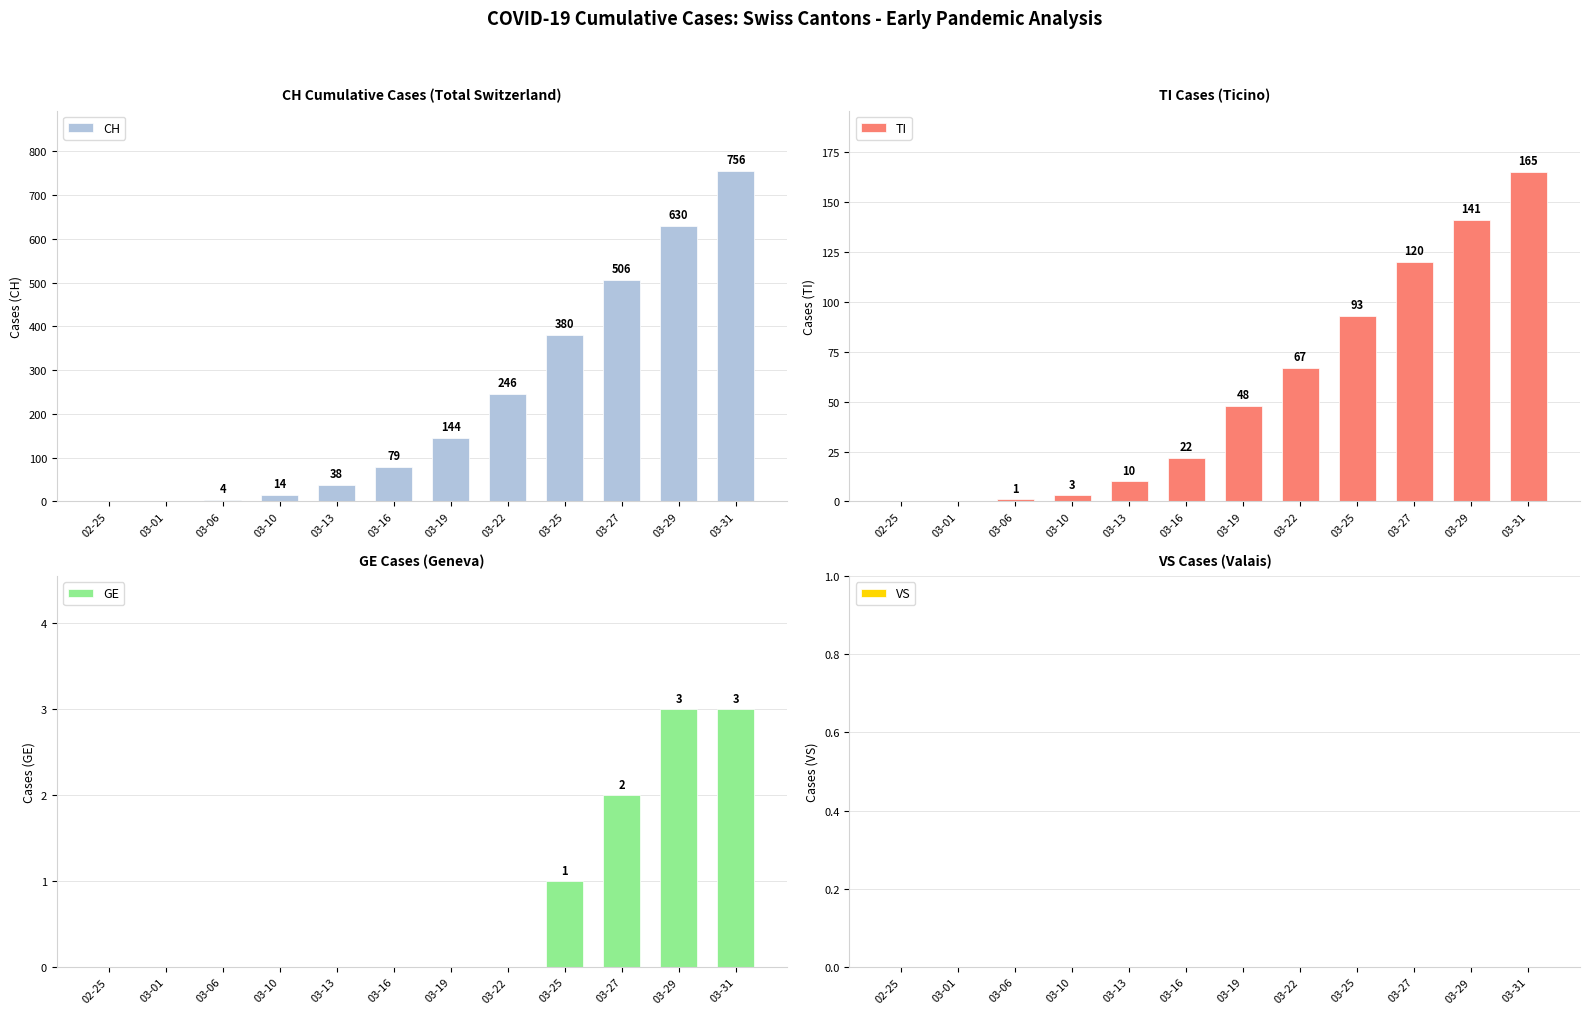

Which series has the widest spread of values?

CH